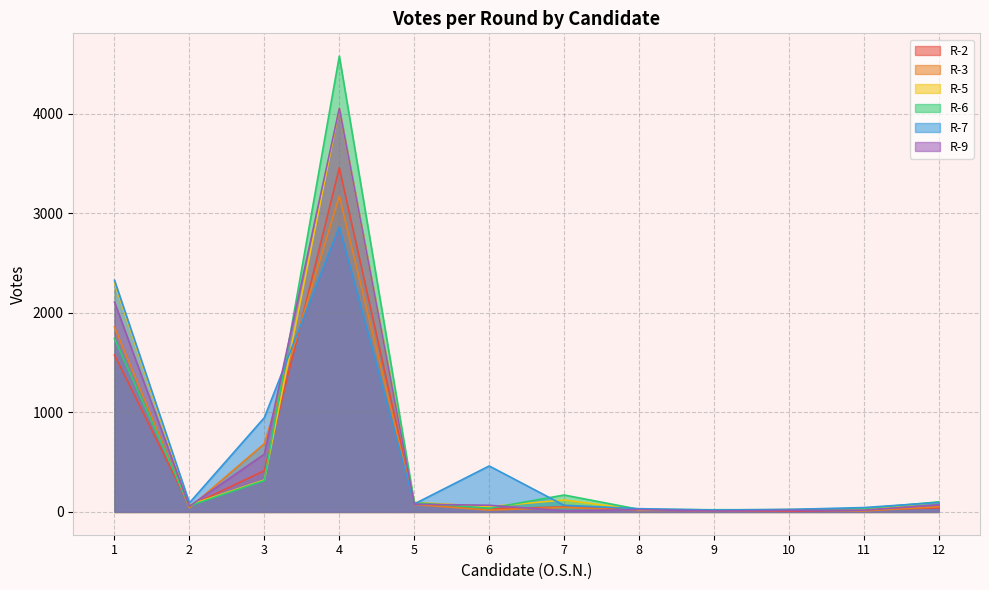

Reading right to left, what are all the values shown in this chart?

R-2: 12=41	11=20	10=7	9=13	8=21	7=50	6=31	5=82	4=3457	3=414	2=59	1=1577
R-3: 12=52	11=10	10=23	9=16	8=15	7=45	6=18	5=75	4=3173	3=686	2=41	1=1858
R-5: 12=97	11=28	10=17	9=15	8=22	7=120	6=54	5=96	4=4053	3=321	2=70	1=2304
R-6: 12=101	11=34	10=23	9=22	8=26	7=170	6=36	5=94	4=4580	3=315	2=61	1=1742
R-7: 12=95	11=44	10=25	9=19	8=33	7=67	6=462	5=80	4=2864	3=948	2=91	1=2328
R-9: 12=72	11=18	10=15	9=10	8=23	7=12	6=67	5=78	4=4055	3=581	2=58	1=2109